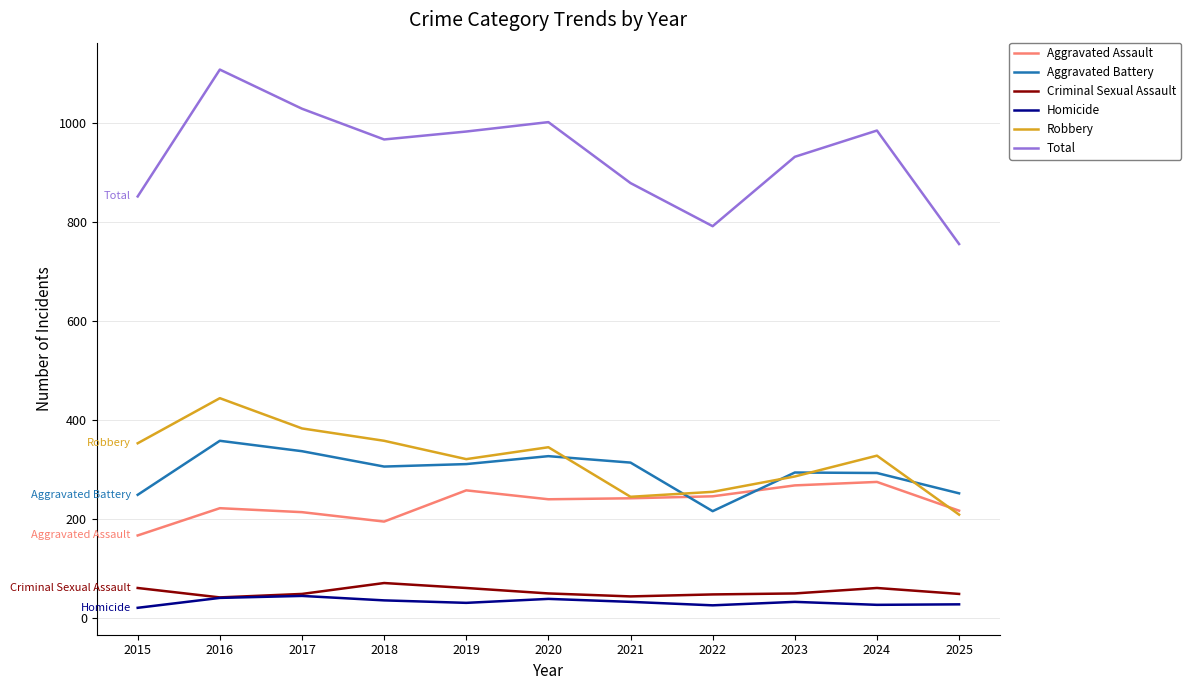

What is the minimum value for Robbery?

209